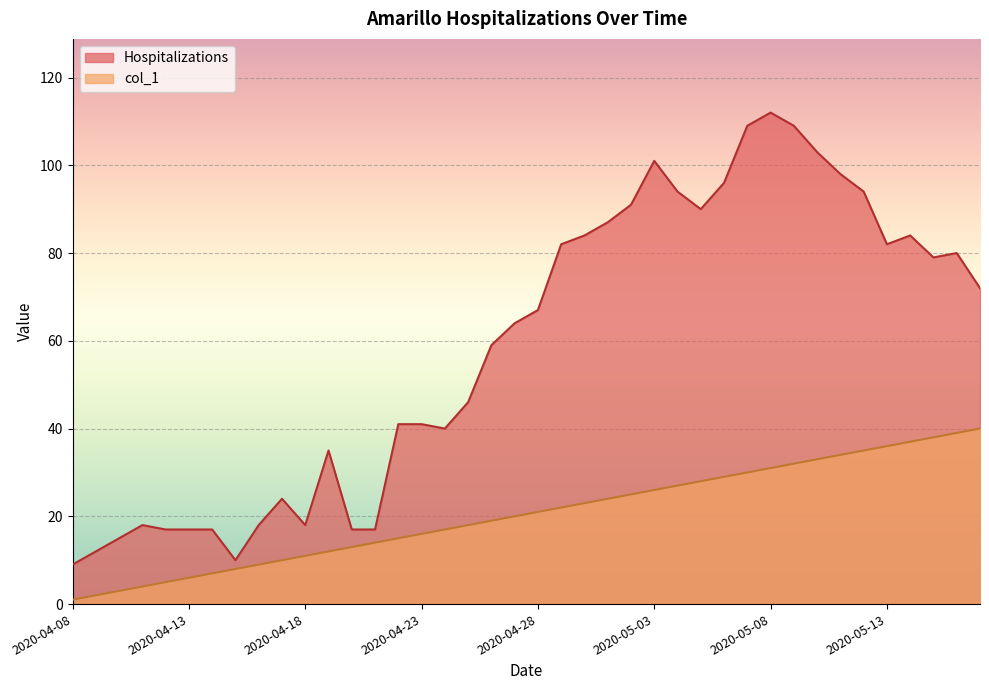

How many data points in col_1 are less than 21?

20